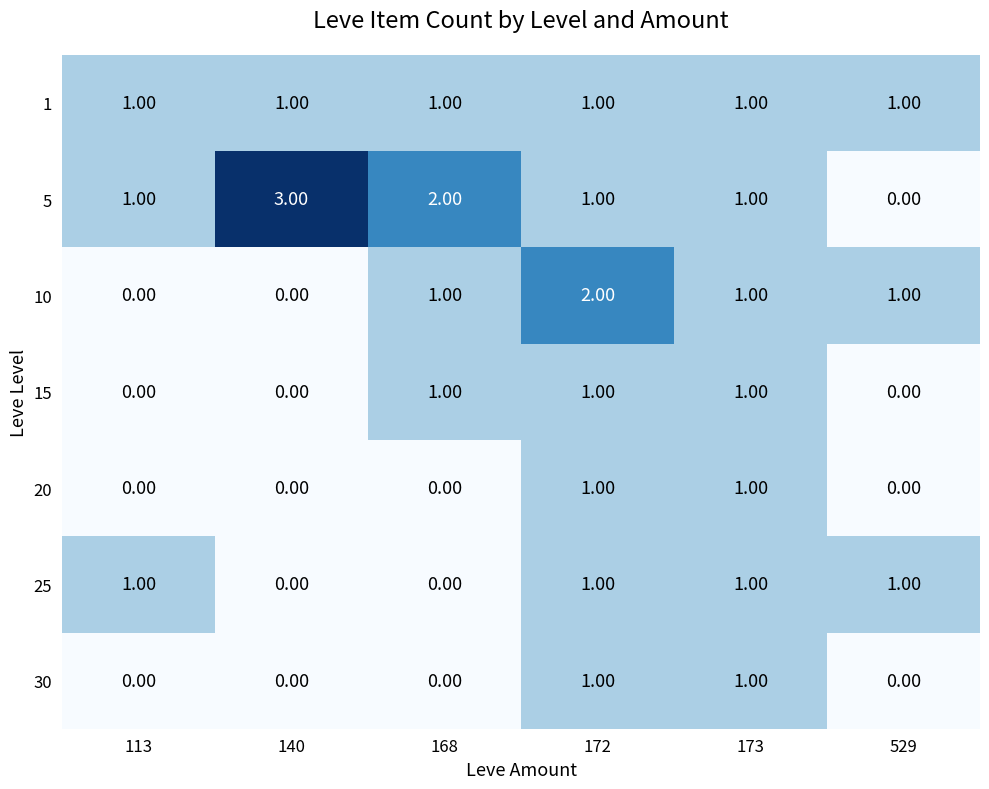

Between 172 and 173, which series saw the biggest shift?

10